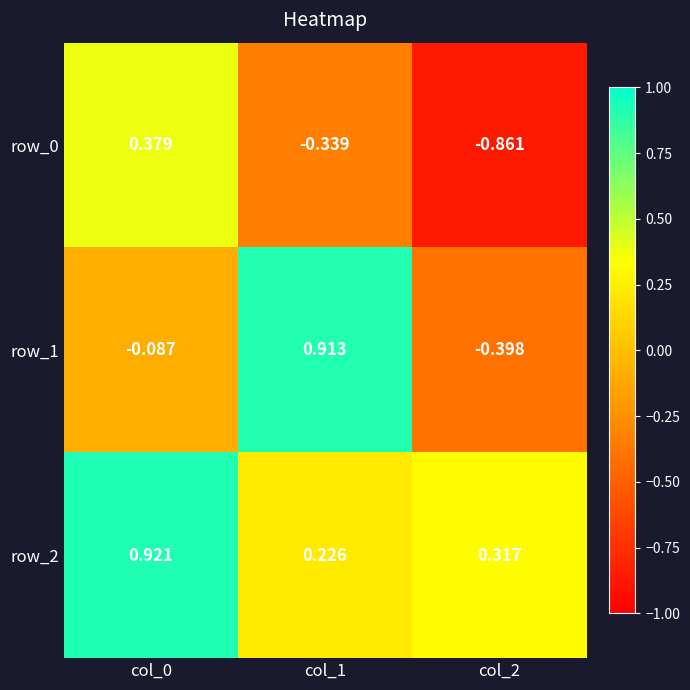

The row_2 series shows 0.9 at col_0. True or false?

True